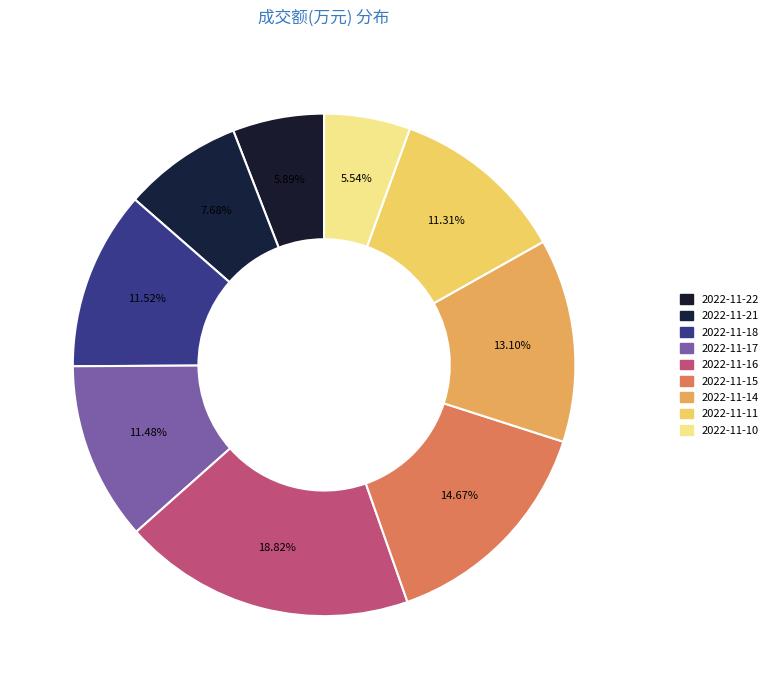

Is there a majority slice in this chart?

No